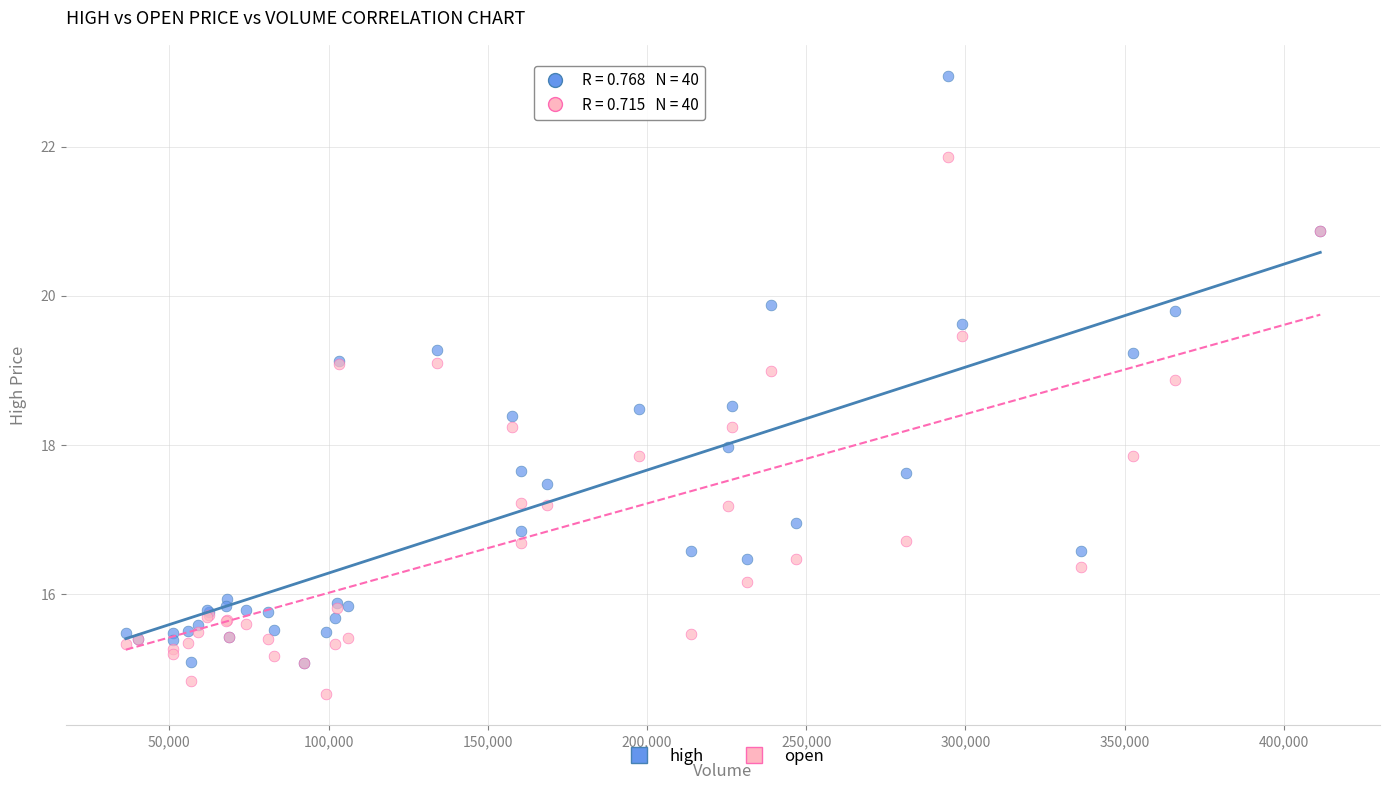

What are all the series names shown in the legend?

high, open